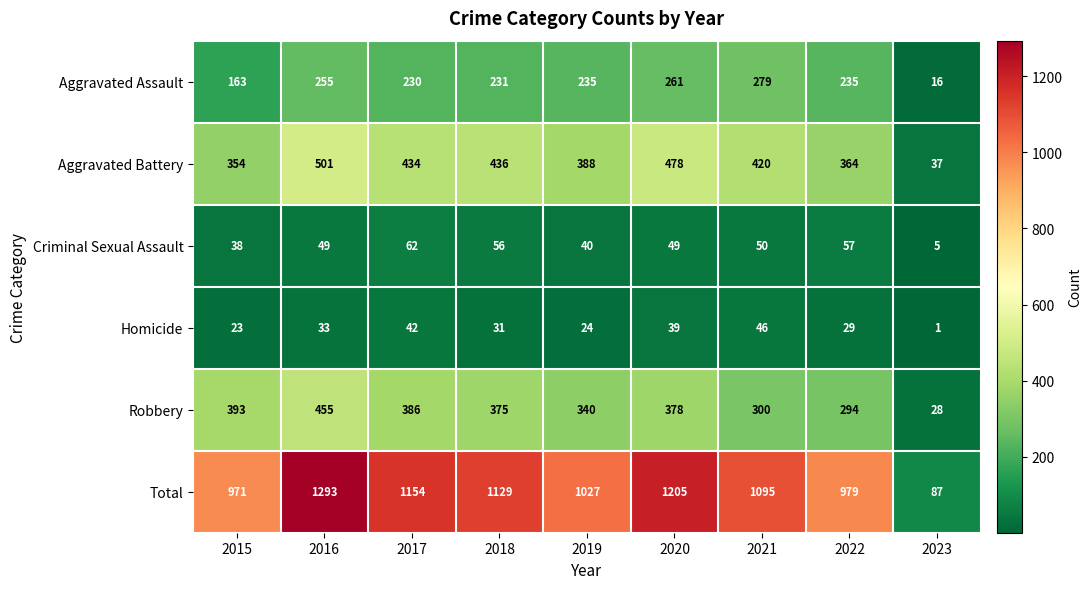

Between 2020 and 2022, which series saw the biggest shift?

Total